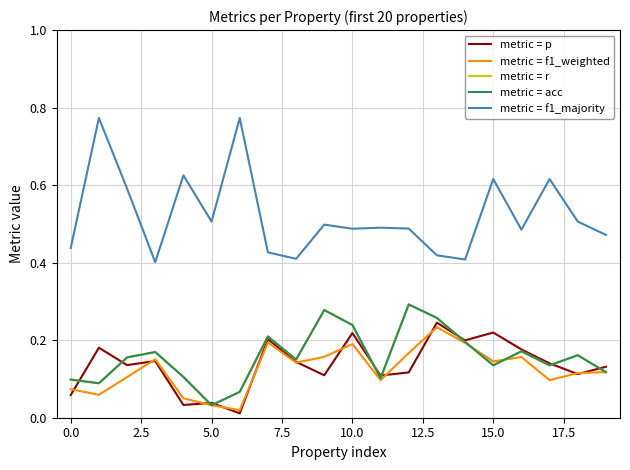

Does the chart display data point markers on the line(s)?

No